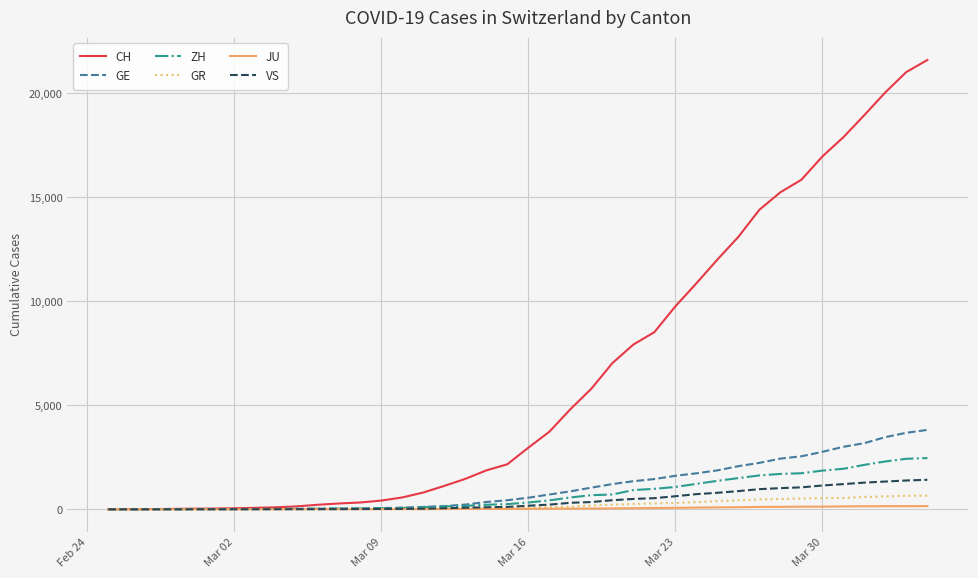

What is the maximum value shown in the chart?

21593